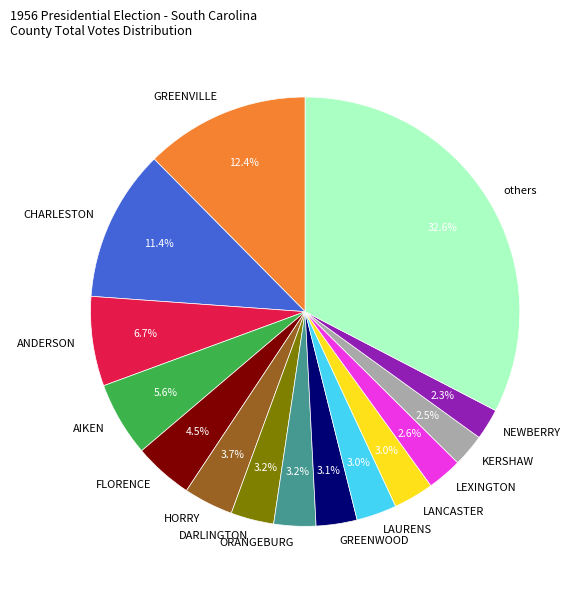

To the nearest percent, what is the difference between the largest and smallest slice percentages?

30%